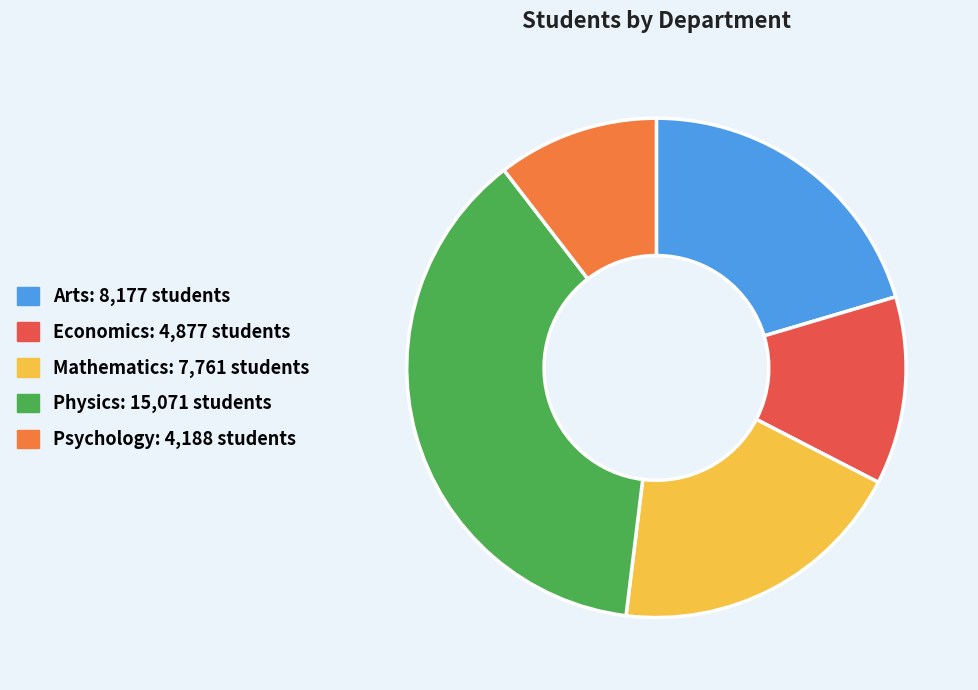

Is Physics the majority of the pie?

No